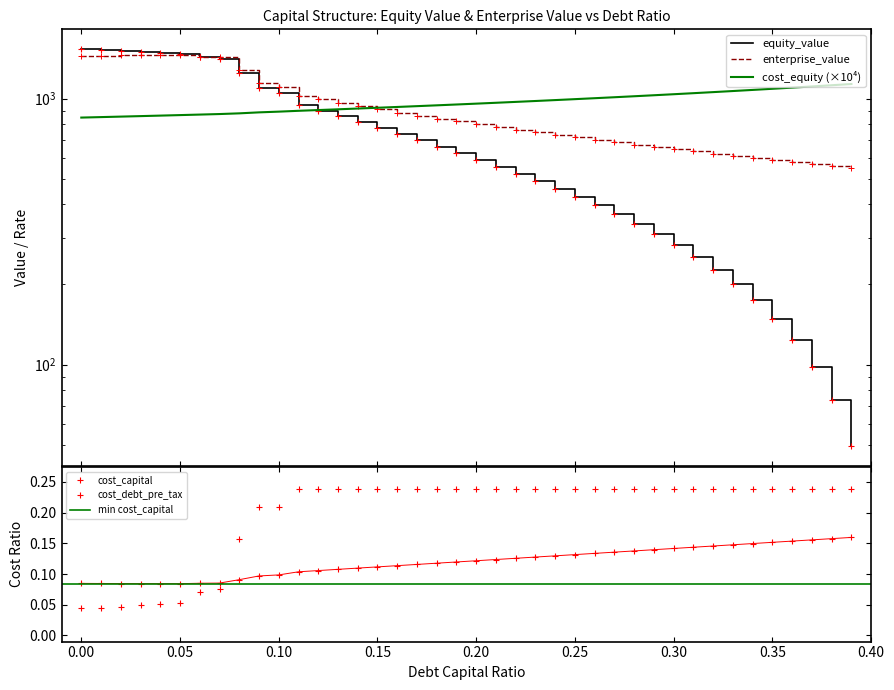

Where do cost_capital and cost_debt_pre_tax first cross each other?

0.07 and 0.08